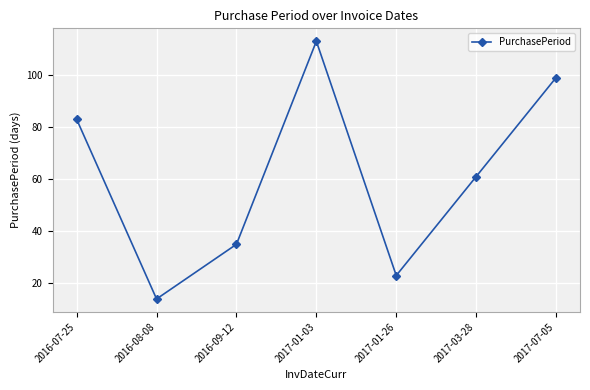

Rank the categories by value from highest to lowest.

2017-01-03, 2017-07-05, 2016-07-25, 2017-03-28, 2016-09-12, 2017-01-26, 2016-08-08